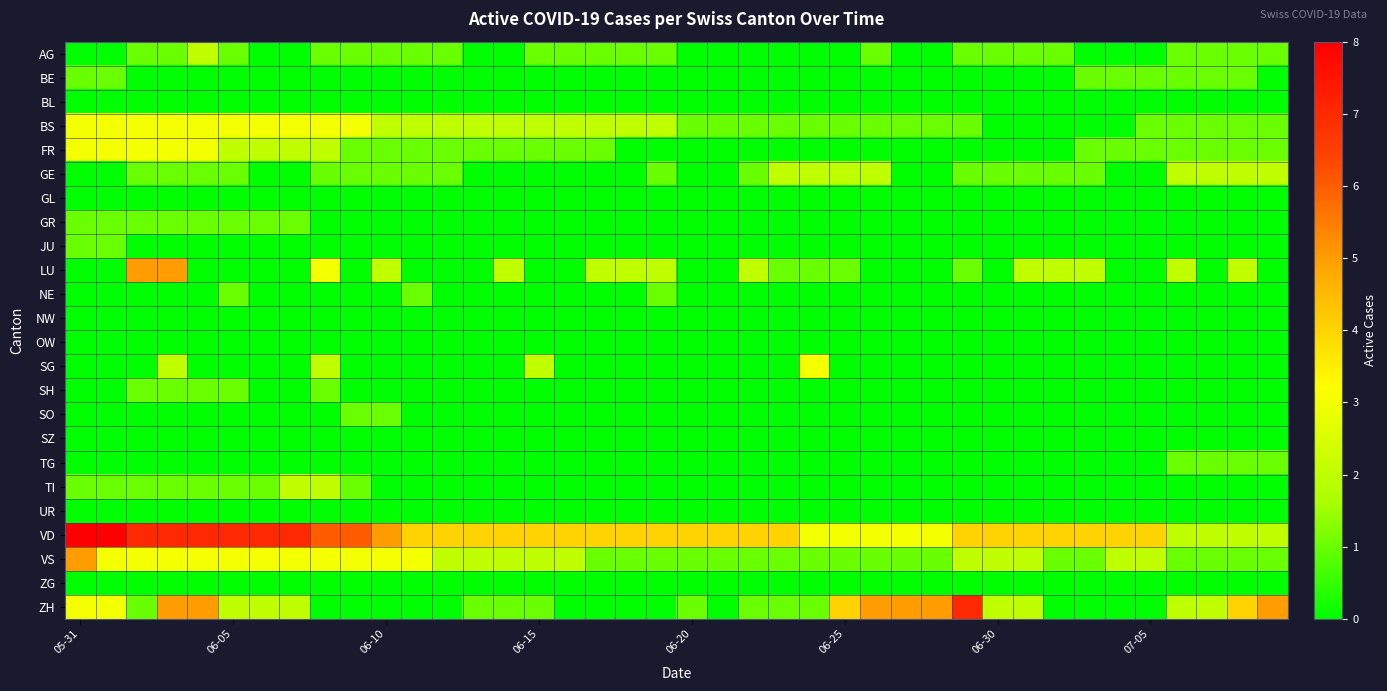

What is the maximum value shown in the chart?

8